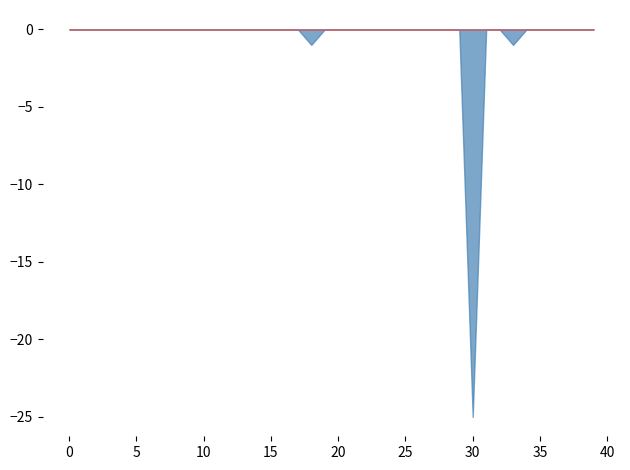

True or false: LeveProfitHQ has more than 0 interior local peaks.

True